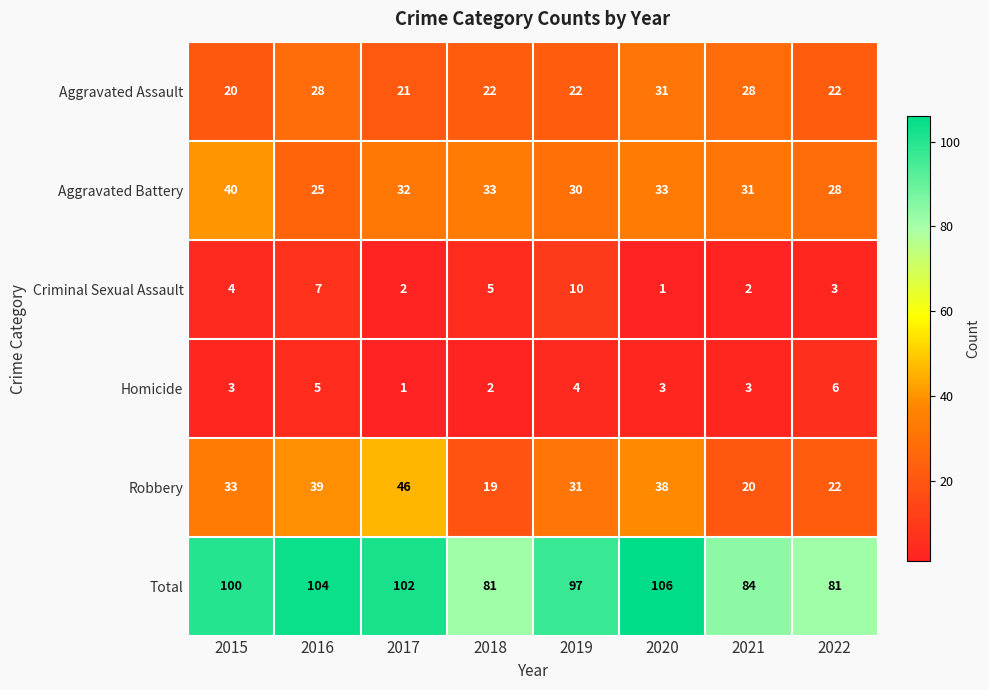

What is the smallest value displayed?

1